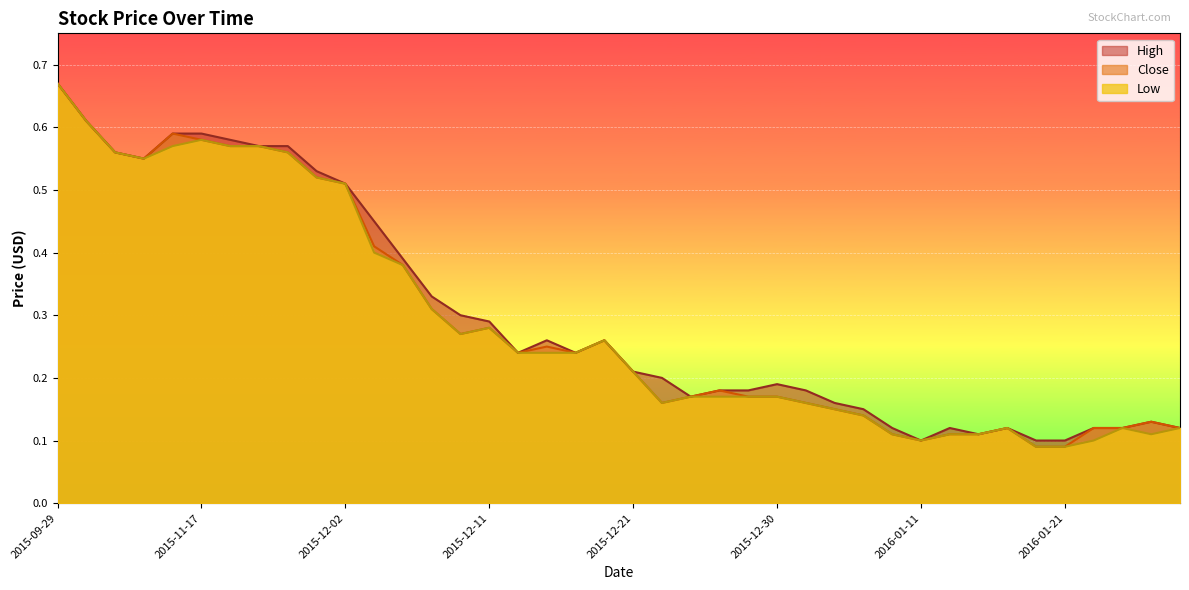

The value of High at 2015-12-23 is 0.1. True or false?

False